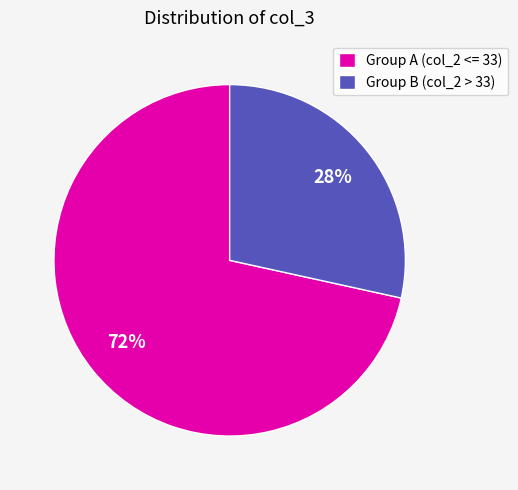

Between Group A (col_2 <= 33) and Group B (col_2 > 33), which is larger?

Group A (col_2 <= 33)